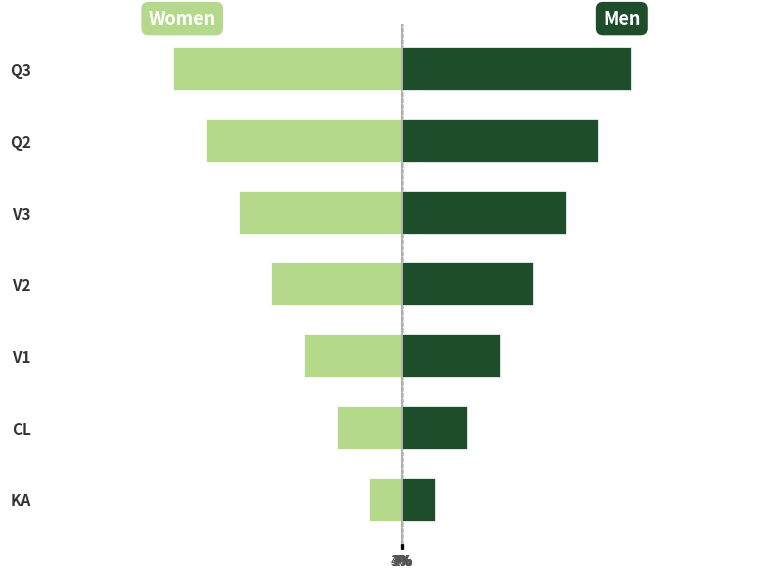

How many data points does each series have?

7